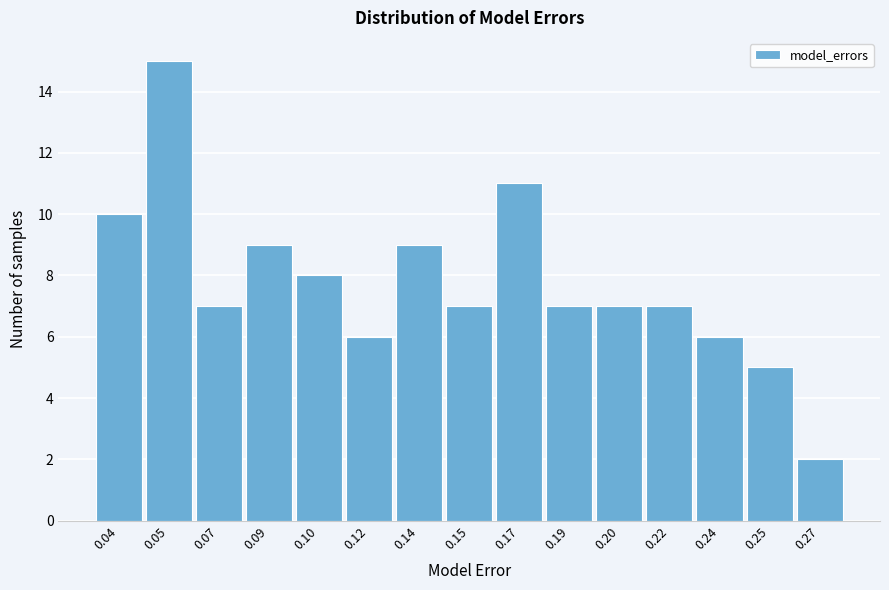

Reading right to left, what are all the values shown in this chart?

2	5	6	7	7	7	11	7	9	6	8	9	7	15	10